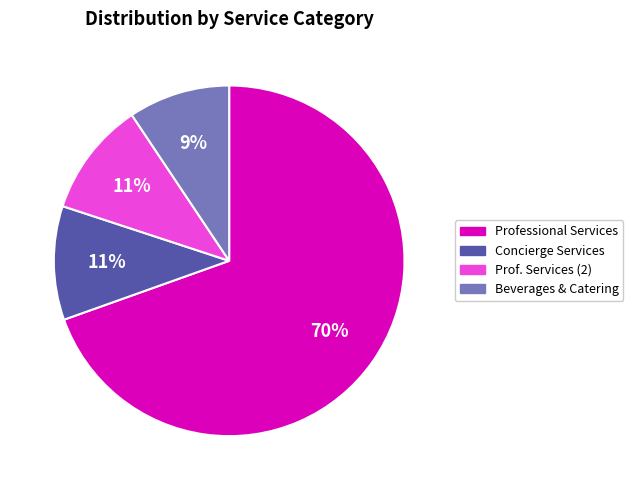

To the nearest percent, what is the difference between the largest and smallest slice percentages?

60%